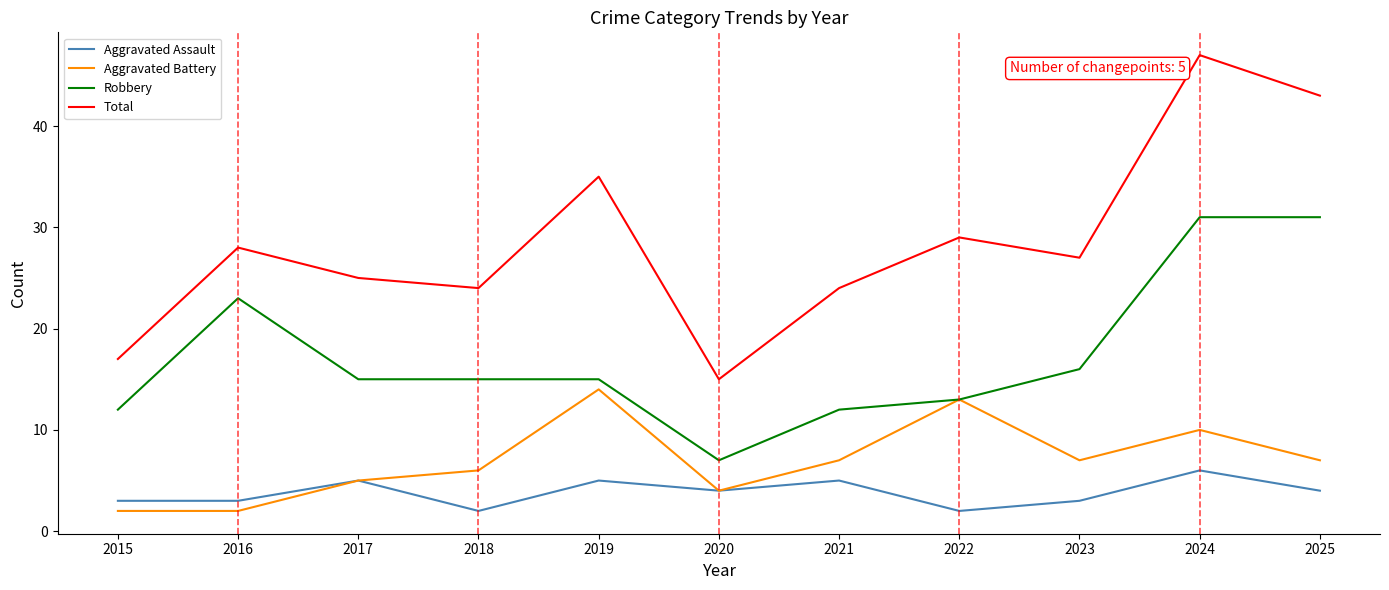

True or false: Aggravated Battery has a value of 7 at 2023.

True